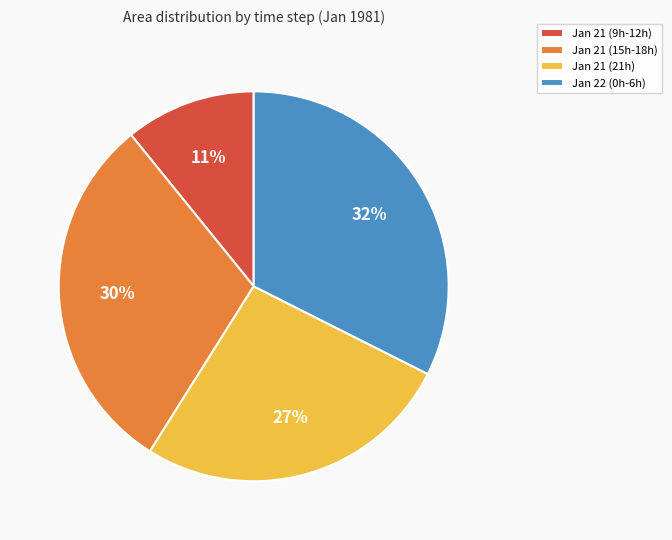

Between Jan 22 (0h-6h) and Jan 21 (9h-12h), which is larger?

Jan 22 (0h-6h)